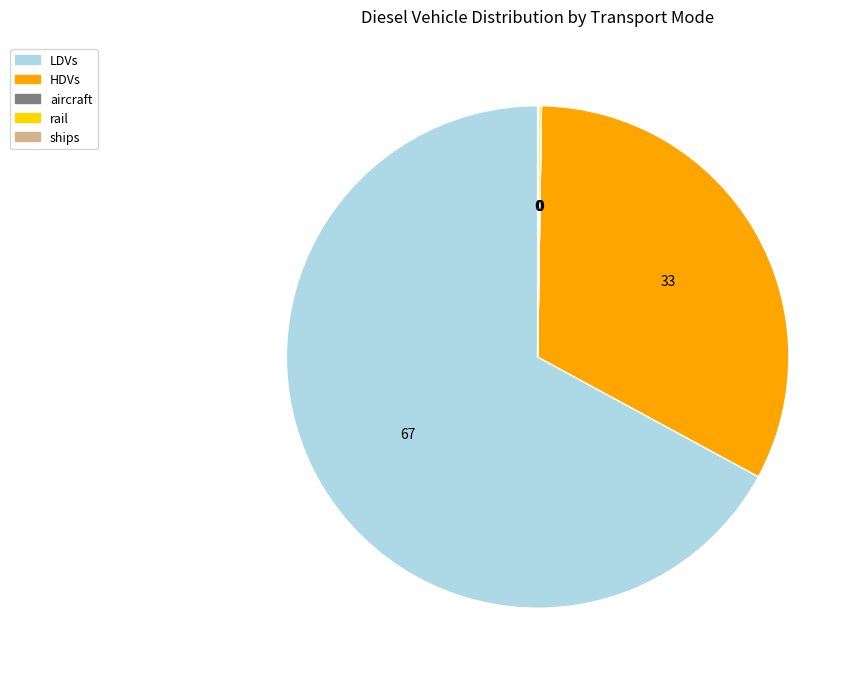

Which slice is the largest?

LDVs